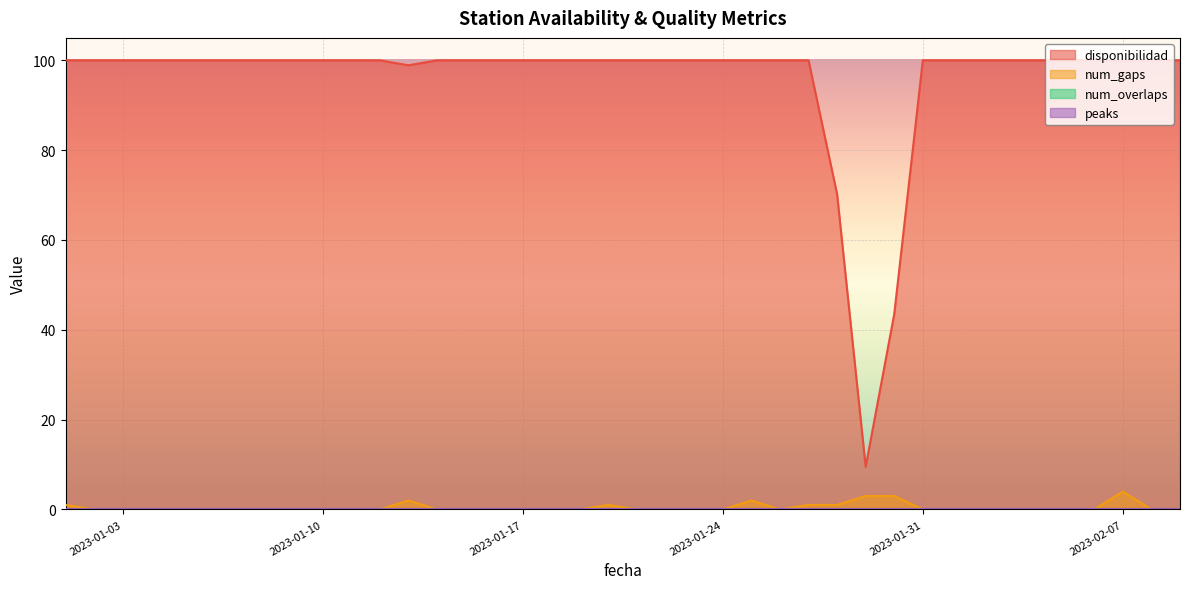

Rank the categories by disponibilidad value from lowest to highest.

2023-01-29, 2023-01-30, 2023-01-28, 2023-01-13, 2023-02-07, 2023-01-01, 2023-01-02, 2023-01-03, 2023-01-04, 2023-01-05, 2023-01-06, 2023-01-07, 2023-01-08, 2023-01-09, 2023-01-10, 2023-01-11, 2023-01-12, 2023-01-14, 2023-01-15, 2023-01-16, 2023-01-17, 2023-01-18, 2023-01-19, 2023-01-20, 2023-01-21, 2023-01-22, 2023-01-23, 2023-01-24, 2023-01-25, 2023-01-26, 2023-01-27, 2023-01-31, 2023-02-01, 2023-02-02, 2023-02-03, 2023-02-04, 2023-02-05, 2023-02-06, 2023-02-08, 2023-02-09